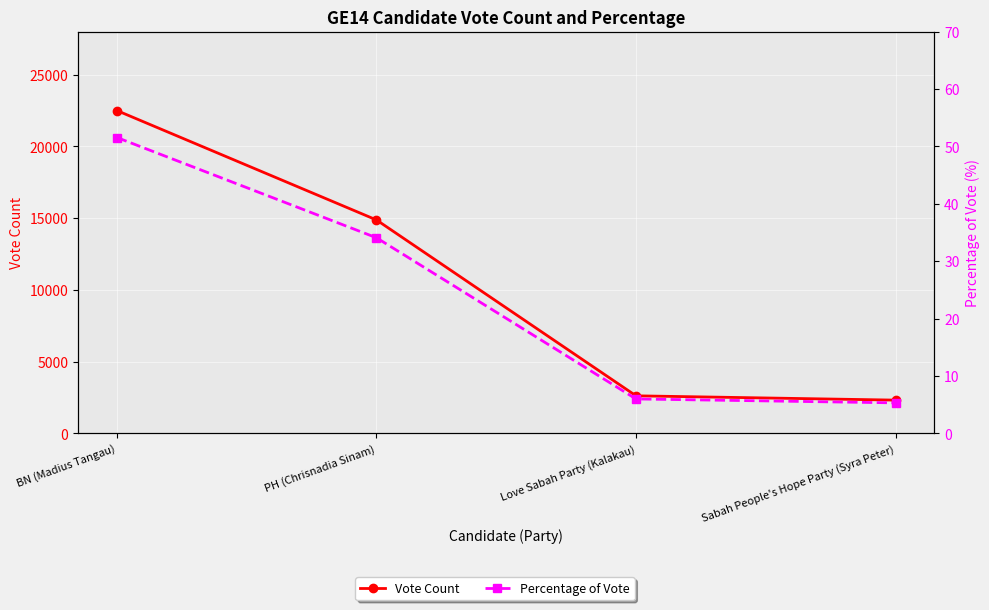

What is the approximate value of Percentage of Vote at PH (Chrisnadia Sinam)?

34.1